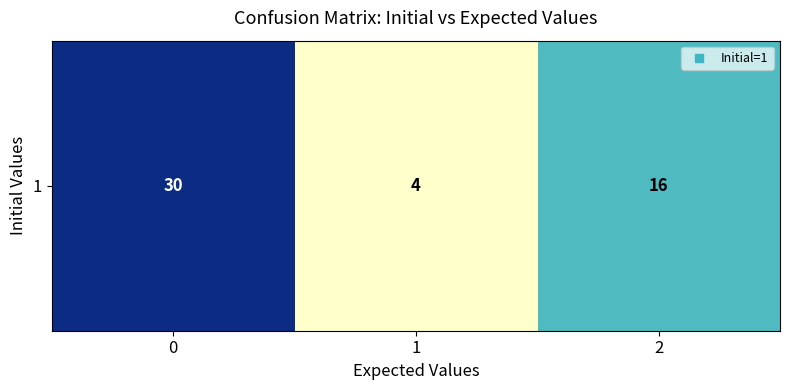

Reading left to right, what are all the values shown in this chart?

30	4	16